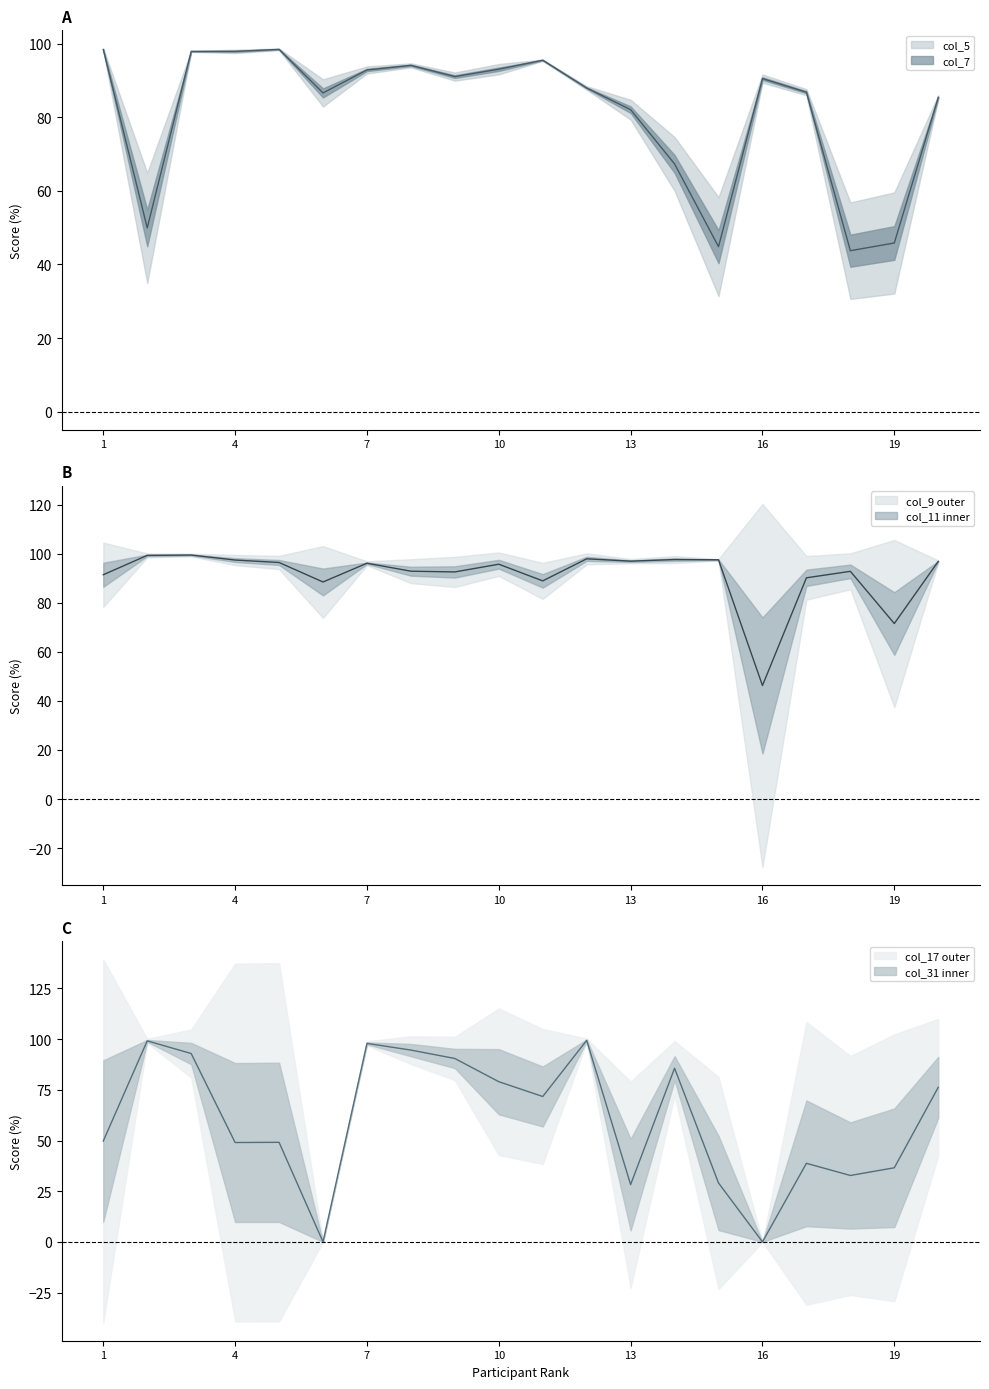

At how many categories does at least one series exceed 30?

20